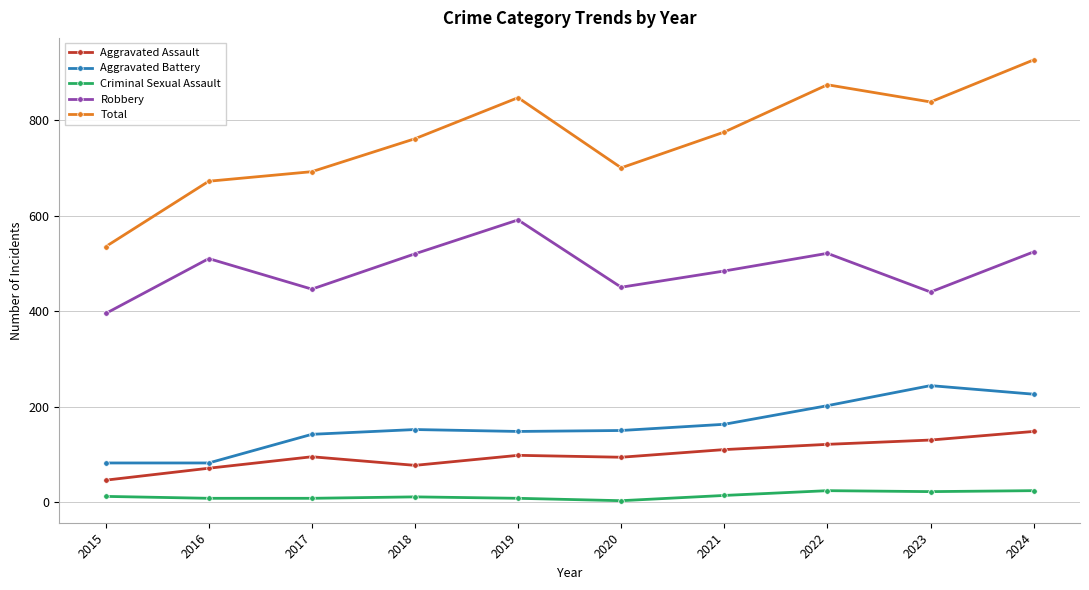

Is it true that Aggravated Assault equals 148 at 2024?

True